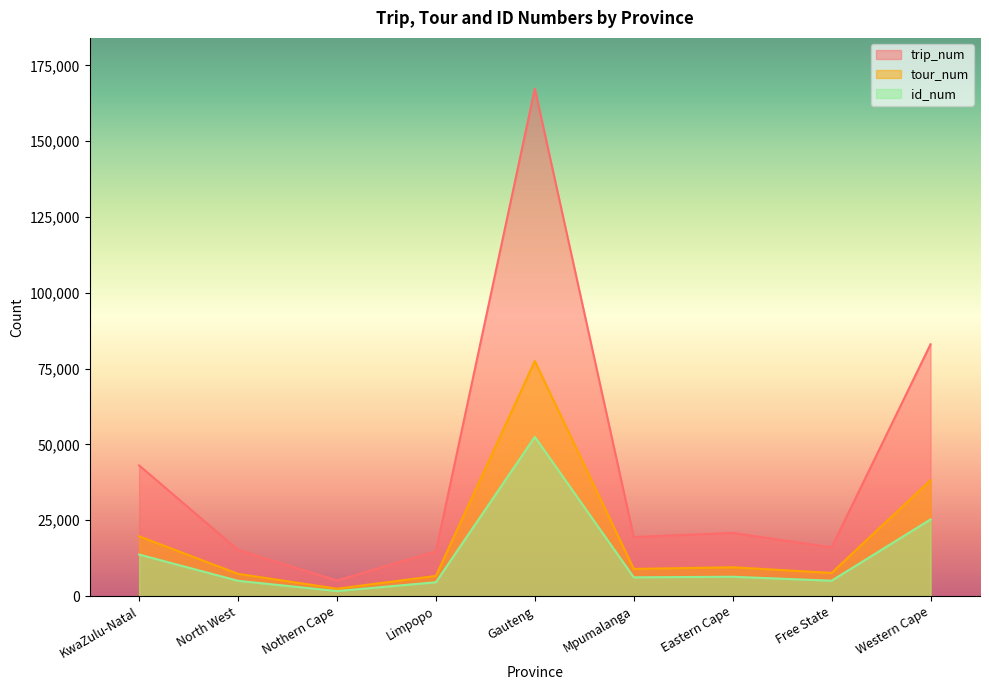

What is the difference between the id_num values at Western Cape and Limpopo?

20705